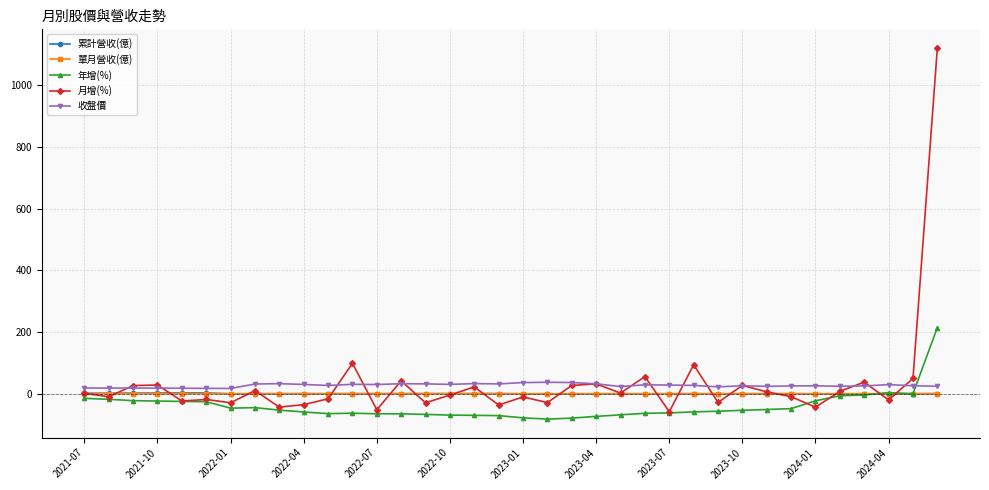

True or false: 收盤價 has more than 2 points higher than both neighbors.

True